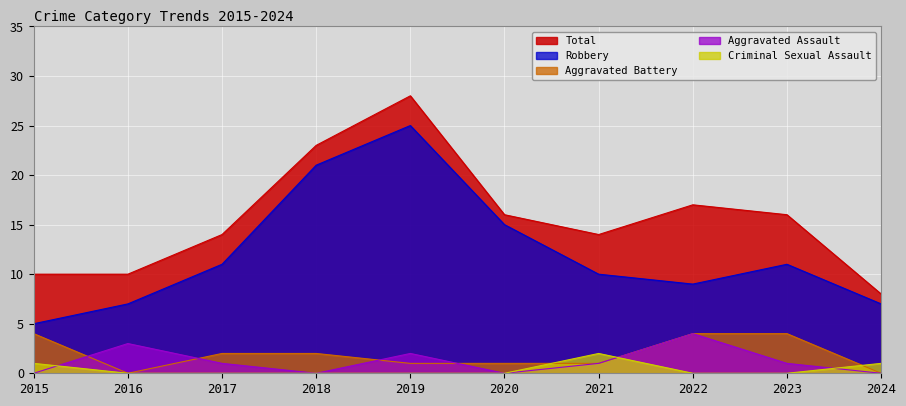

Is it true that Aggravated Battery equals 0 at 2020?

False